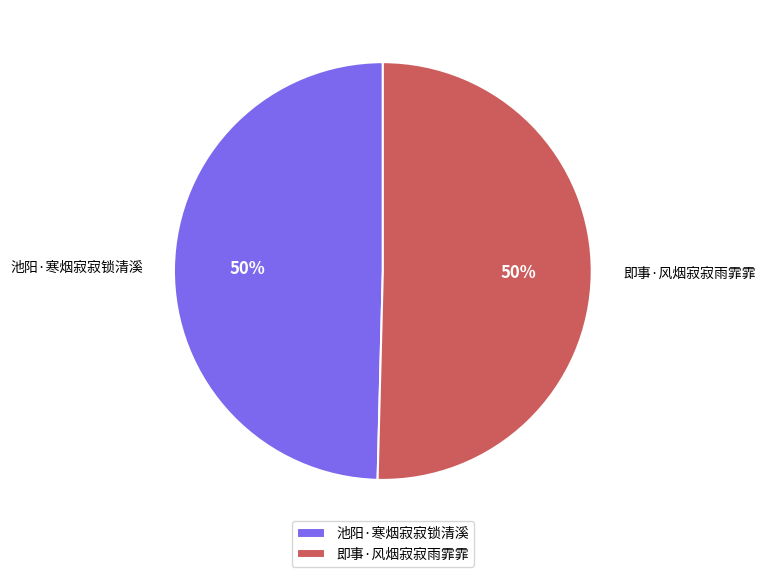

Do 池阳·寒烟寂寂锁清溪 and 即事·风烟寂寂雨霏霏 together represent more than half of the pie?

Yes